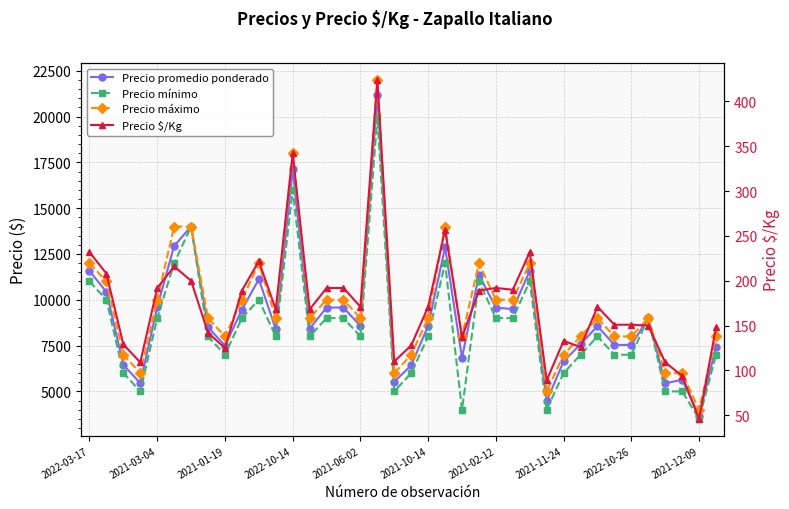

Reading left to right, what are all the values shown in this chart?

Precio promedio ponderado: 11575	10425	6448	5448	9600	12941	14000	8500	7500	9452	11125	8398	17125	8425	9575	9575	8571	21179	5525	6425	8571	12869	6833	11356	9575	9491	11575	4464	6643	7575	8562	7536	7536	9000	5438	5635	3667	7425
Precio mínimo: 11000	10000	6000	5000	9000	12000	14000	8000	7000	9000	10000	8000	16000	8000	9000	9000	8000	20000	5000	6000	8000	12000	4000	11000	9000	9000	11000	4000	6000	7000	8000	7000	7000	9000	5000	5000	3500	7000
Precio máximo: 12000	11000	7000	6000	10000	14000	14000	9000	8000	10000	12000	9000	18000	9000	10000	10000	9000	22000	6000	7000	9000	14000	8000	12000	10000	10000	12000	5000	7000	8000	9000	8000	8000	9000	6000	6000	4000	8000
Precio $/Kg: 232	208	129	109	192	216	200	142	125	189	222	168	342	168	192	192	171	424	110	128	171	257	137	189	192	190	232	89	133	126	171	151	151	150	109	94	46	148